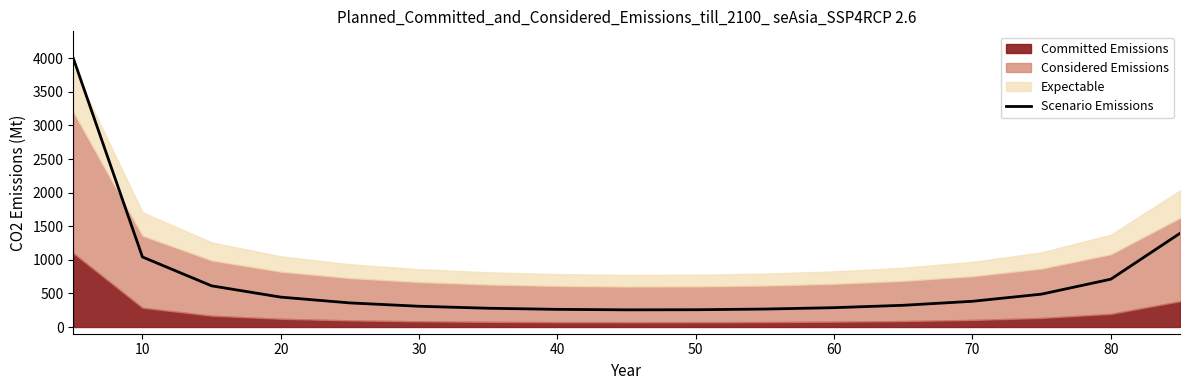

Does the chart display data point markers on the line(s)?

No